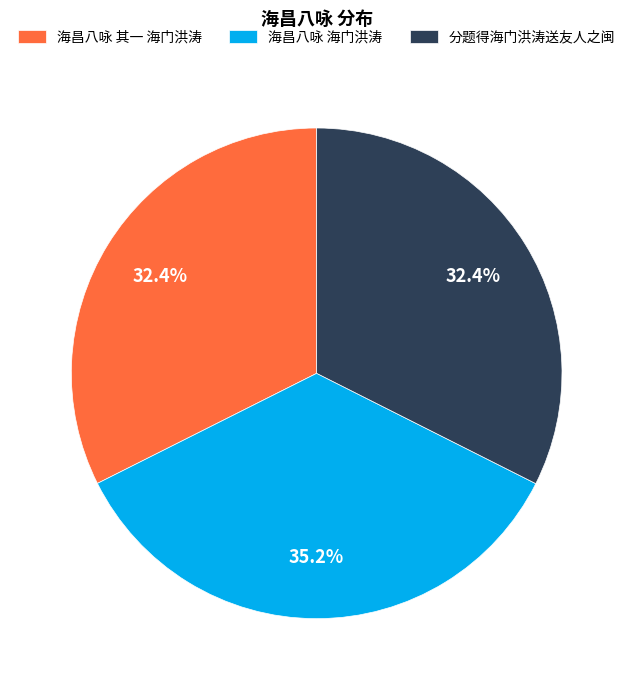

Which slice is the largest?

海昌八咏 海门洪涛